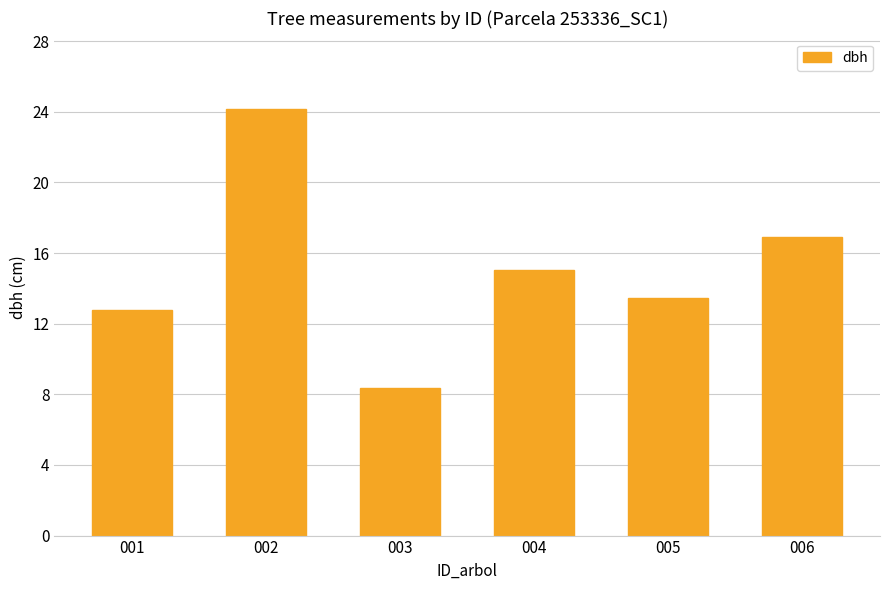

What is the difference between the values at 001 and 004?

2.3